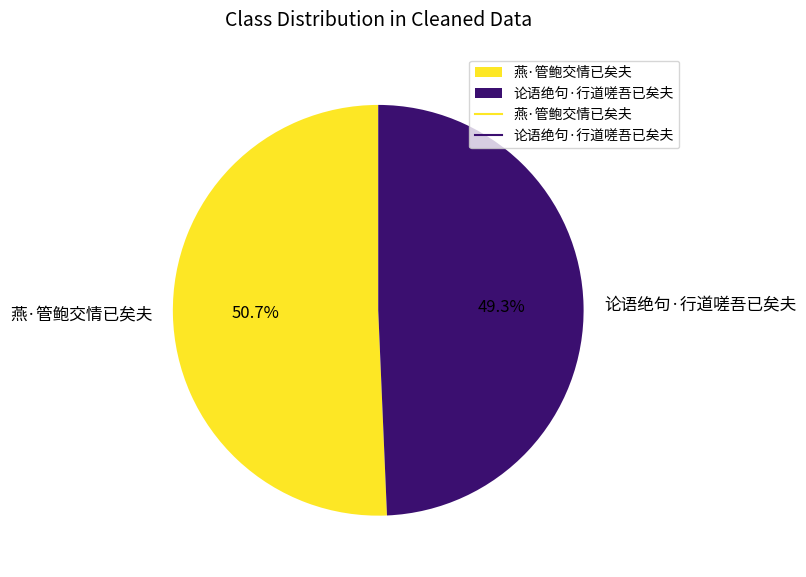

Does 论语绝句·行道嗟吾已矣夫 account for over 50% of the chart?

No